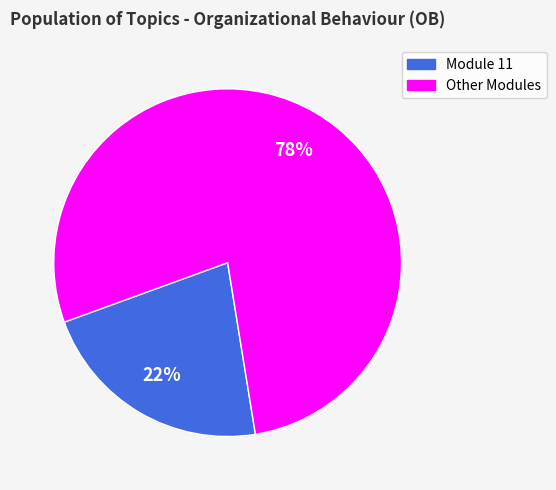

Is there any slice that represents more than half of the pie?

Yes